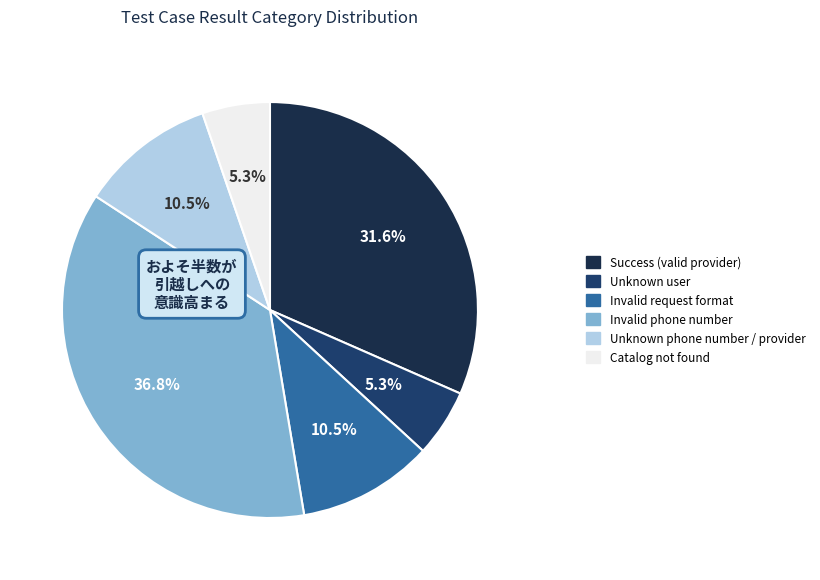

Approximately how many times larger is the value at Success (valid provider) compared to Invalid request format?

3.0